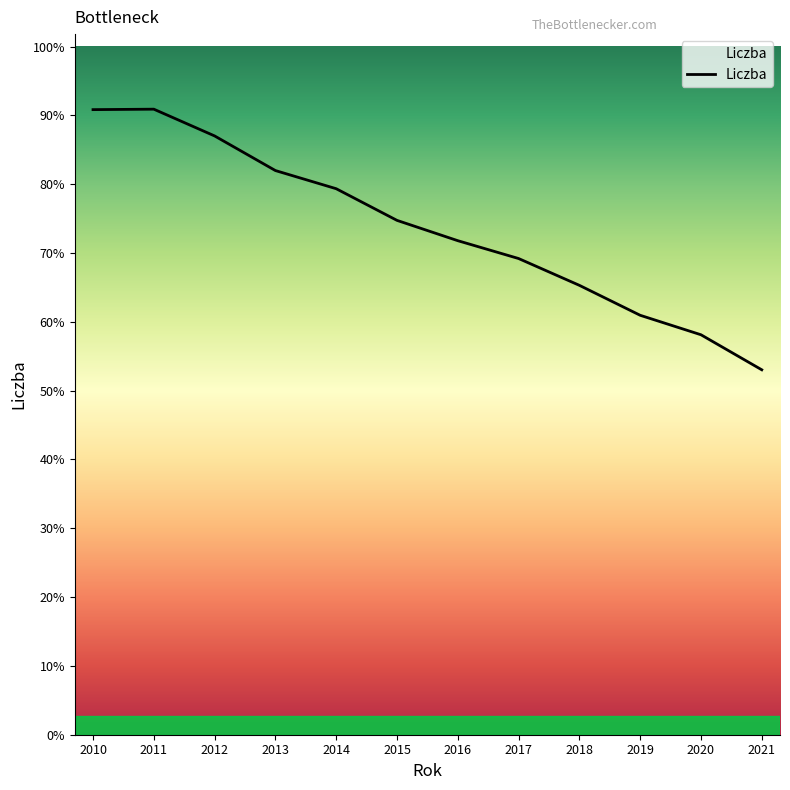

At which category does the data reach its first local peak?

2011